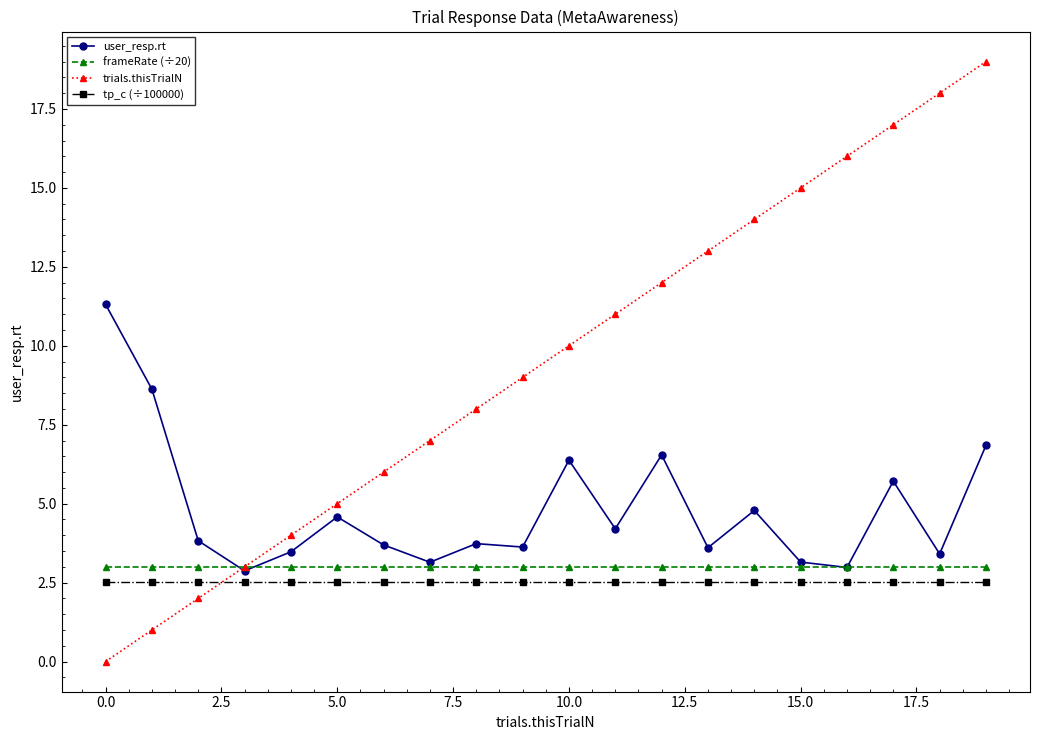

True or false: trials.thisTrialN has more than 1 interior local peaks.

False